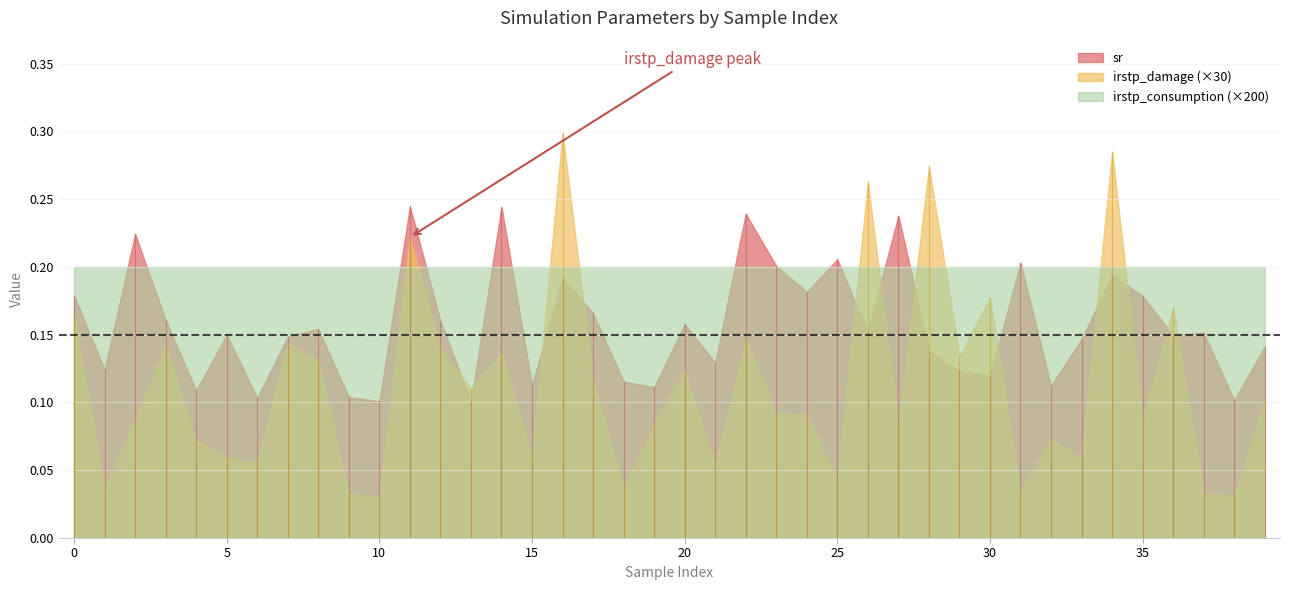

What are all the series names shown in the legend?

sr, irstp_damage (×30), irstp_consumption (×200)